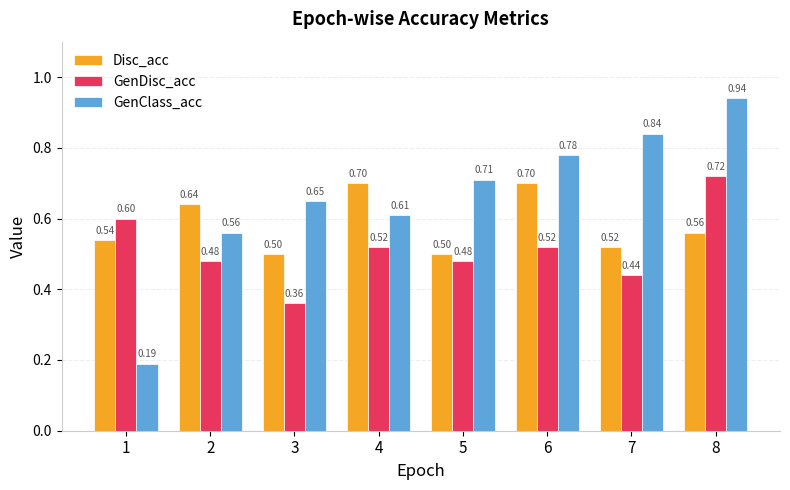

The GenClass_acc series shows 1.0 at 6. True or false?

False